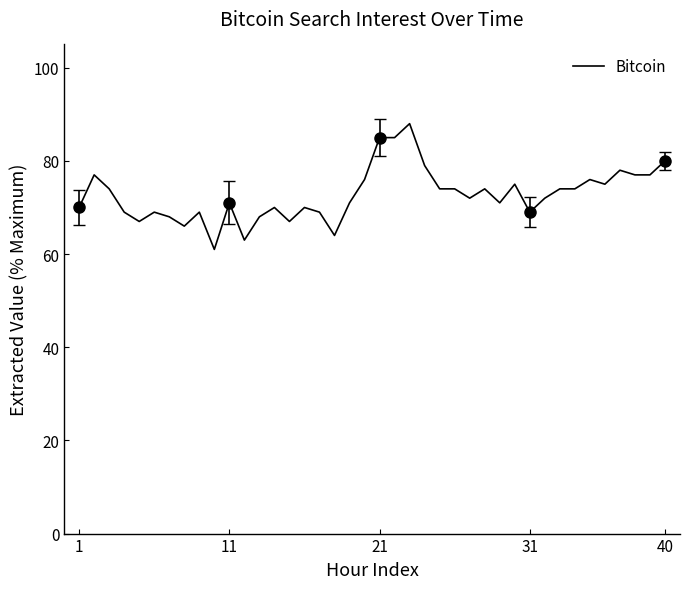

What is the maximum value for Bitcoin?

88